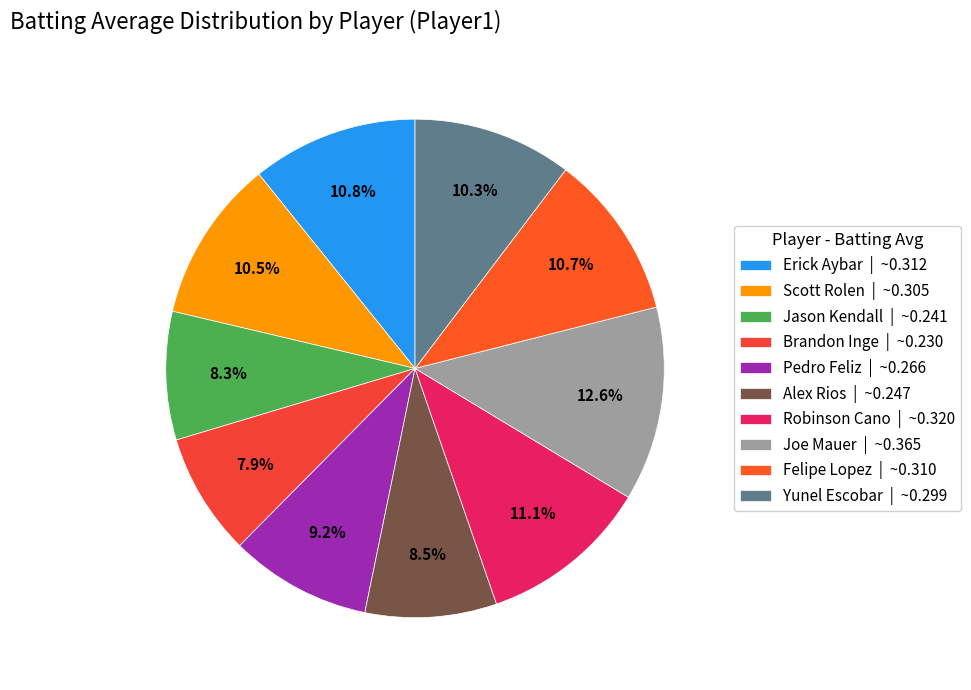

Is there a majority slice in this chart?

No